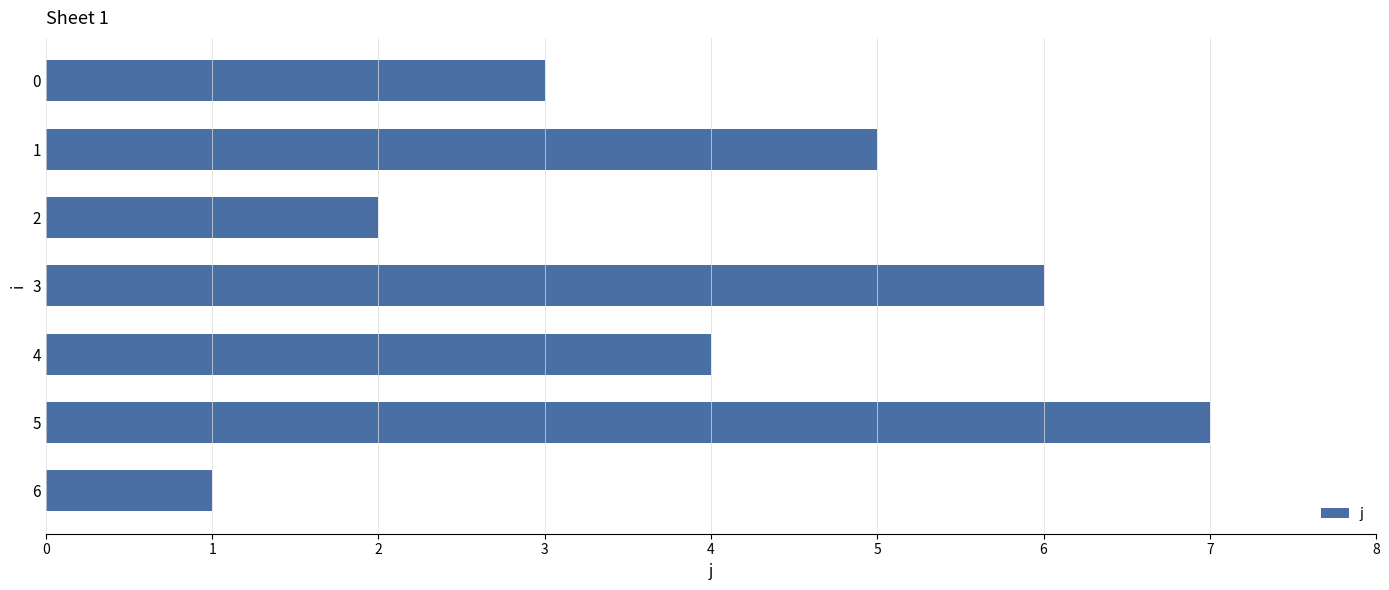

What is the difference between the maximum and minimum values?

6